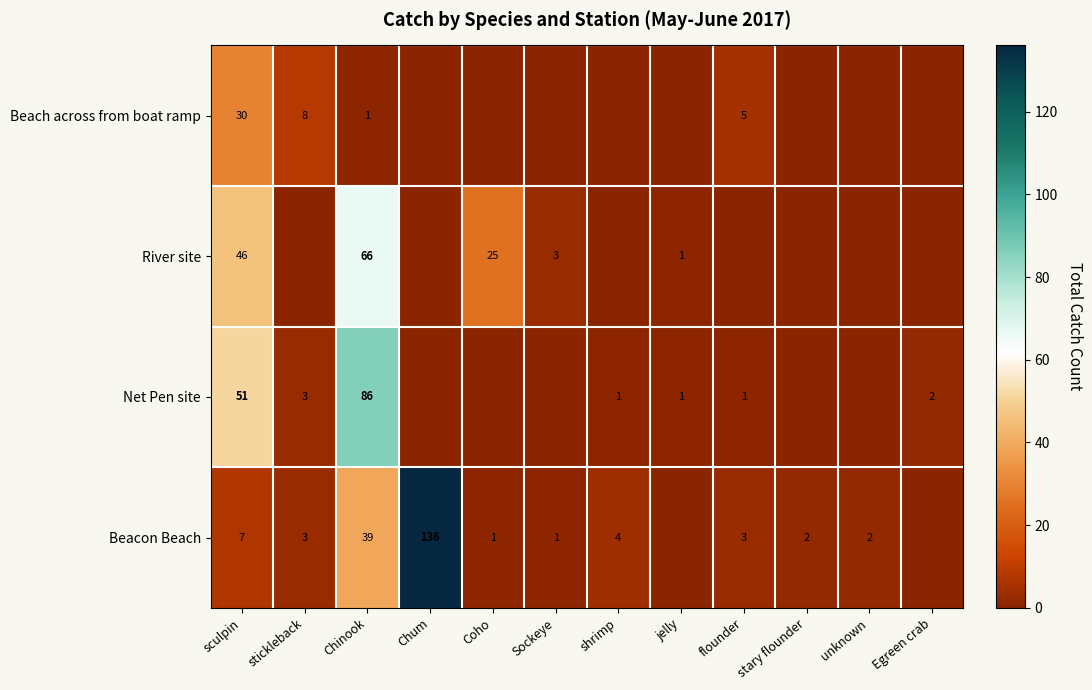

The Net Pen site series shows 5 at stickleback. True or false?

False